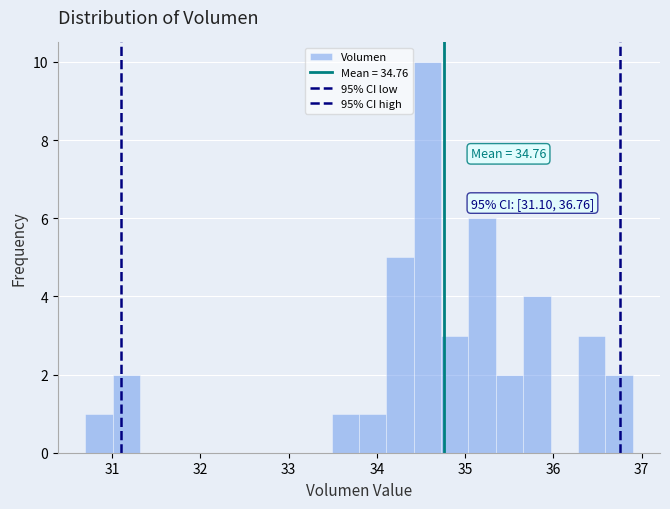

Read against the x-axis, roughly where is the centre of the tallest bar?

34.6